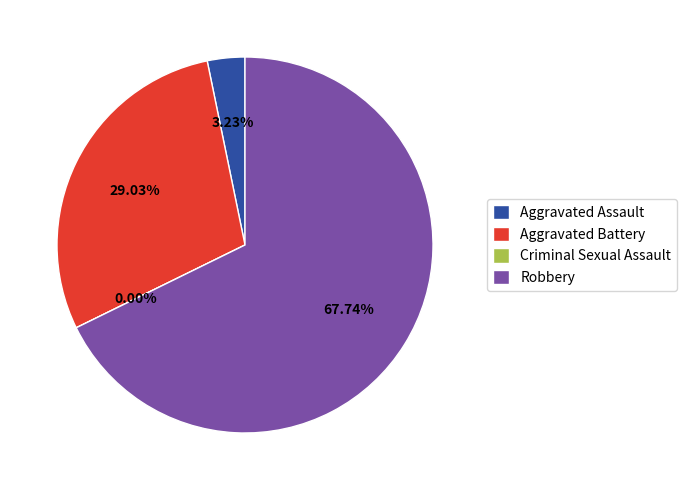

Rank the categories by value from lowest to highest.

Criminal Sexual Assault, Aggravated Assault, Aggravated Battery, Robbery